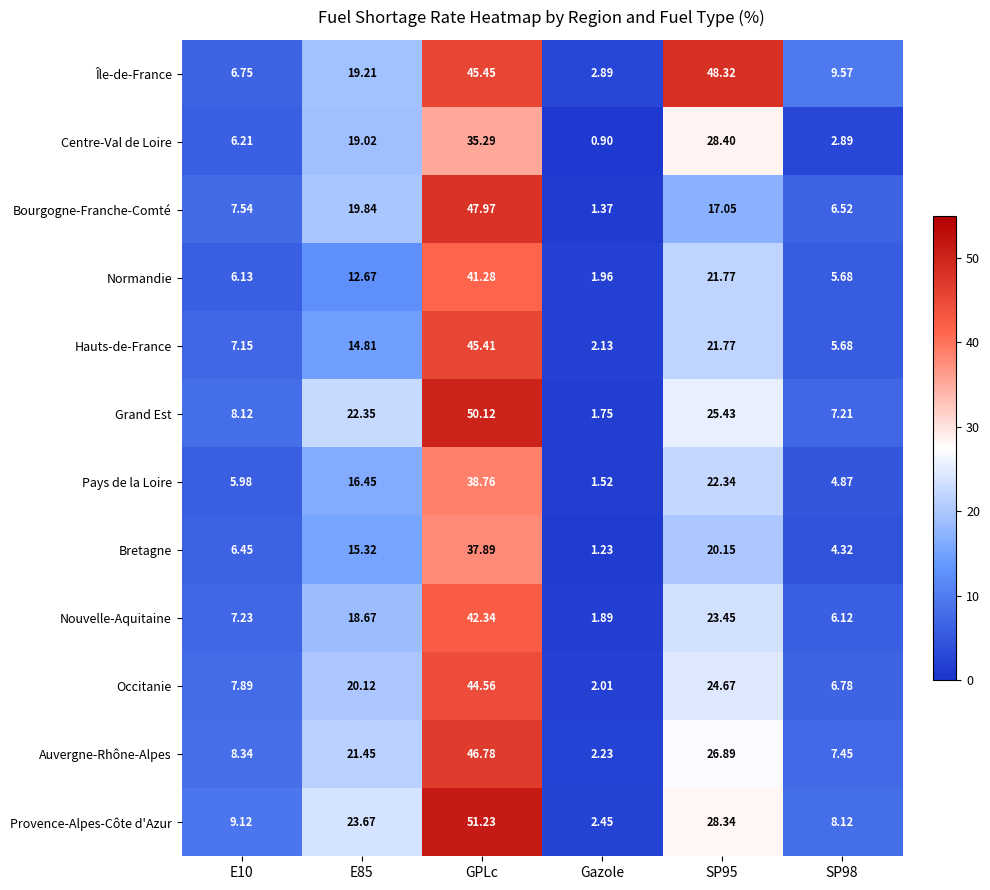

Rank the series at E10 from highest to lowest value.

Provence-Alpes-Côte d'Azur, Auvergne-Rhône-Alpes, Grand Est, Occitanie, Bourgogne-Franche-Comté, Nouvelle-Aquitaine, Hauts-de-France, Île-de-France, Bretagne, Centre-Val de Loire, Normandie, Pays de la Loire